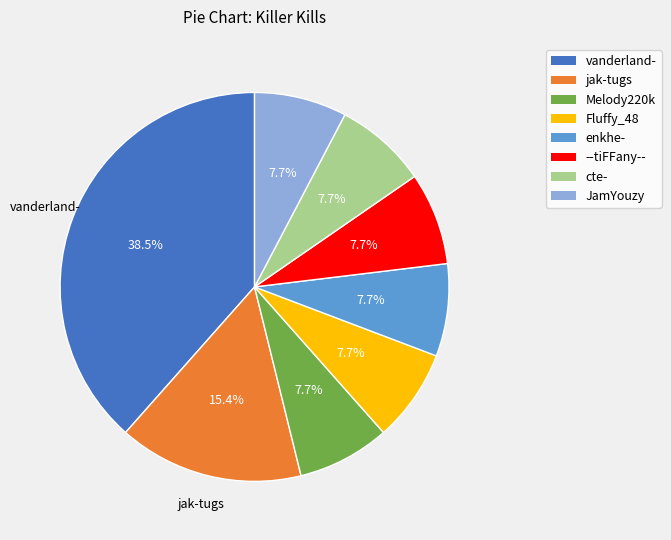

Is there a majority slice in this chart?

No